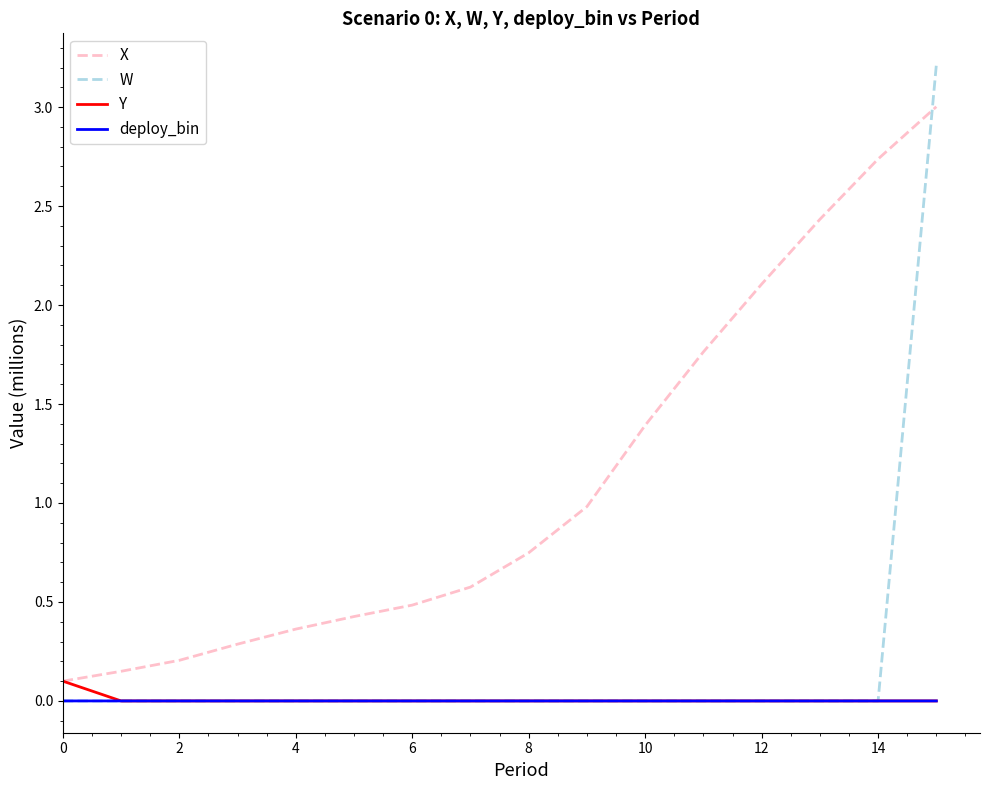

Which series has the largest range (max minus min)?

W